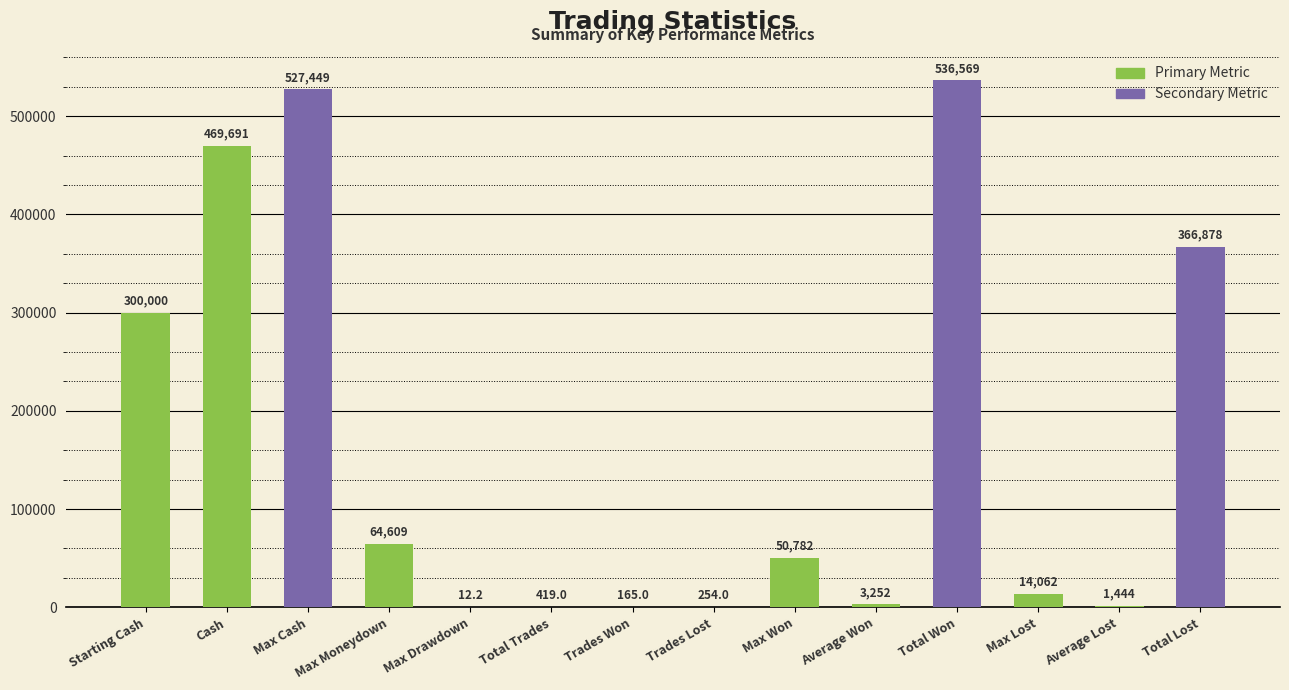

What is the sum of the values at Trades Won and Trades Lost?

419.0